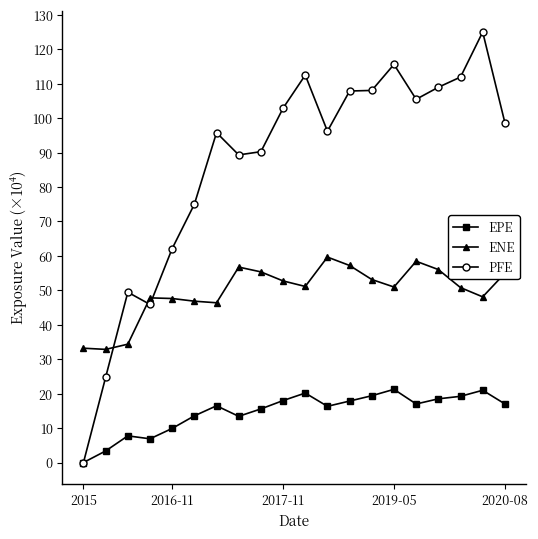

Which series has the largest total across all categories?

PFE